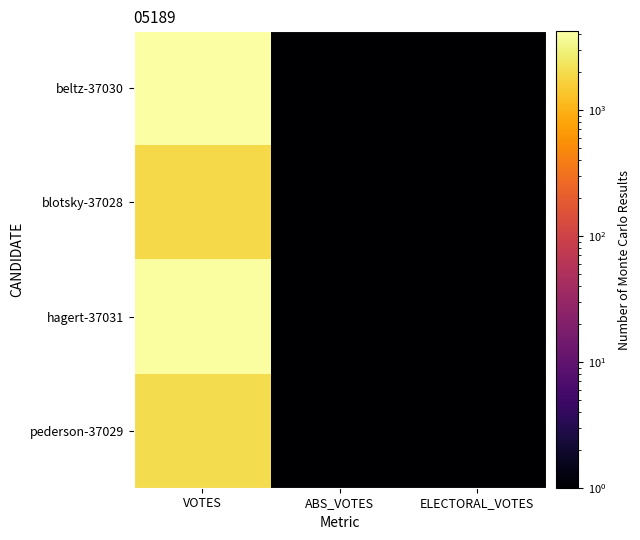

Which has a higher value, ABS_VOTES or ELECTORAL_VOTES?

ABS_VOTES